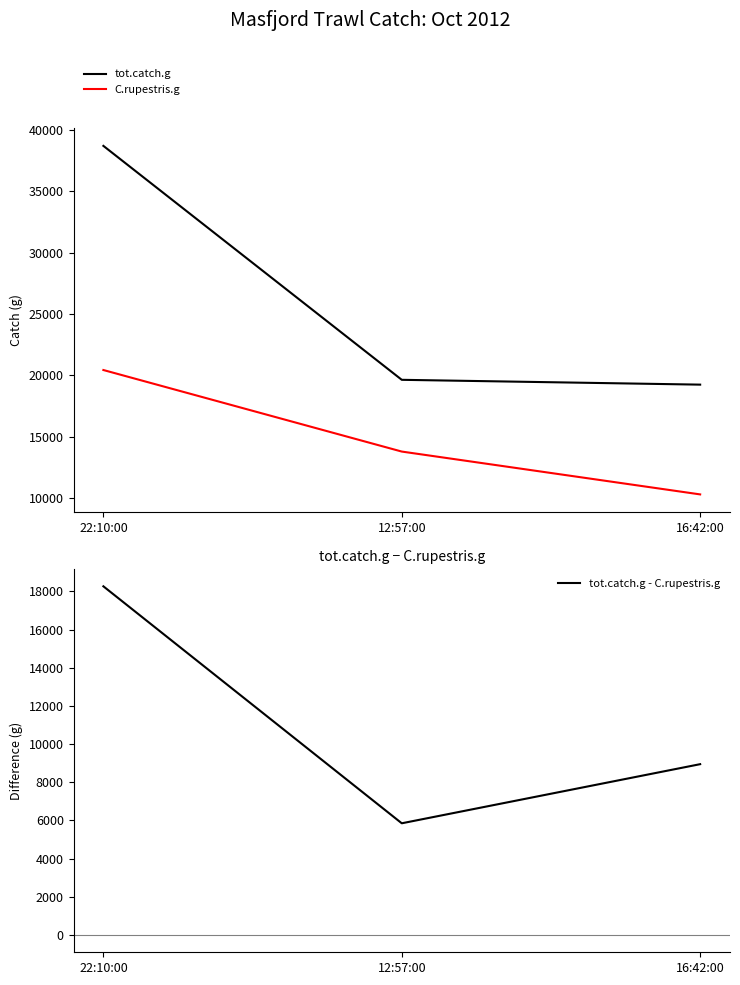

What is the sum of all tot.catch.g values?

77547